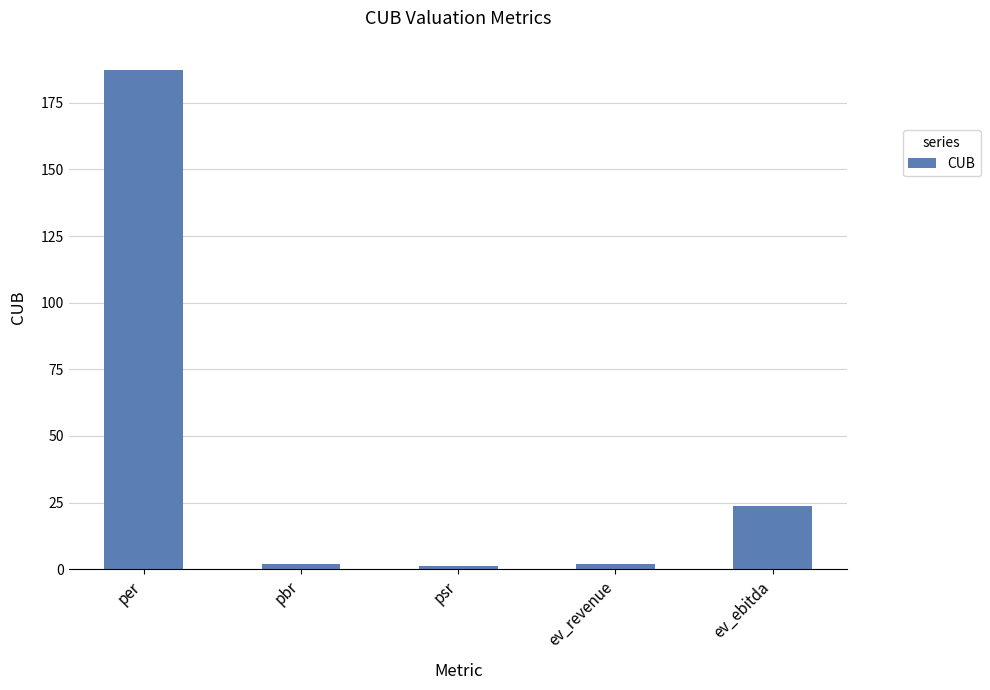

What is the value of the 1st bar from the left?

187.4